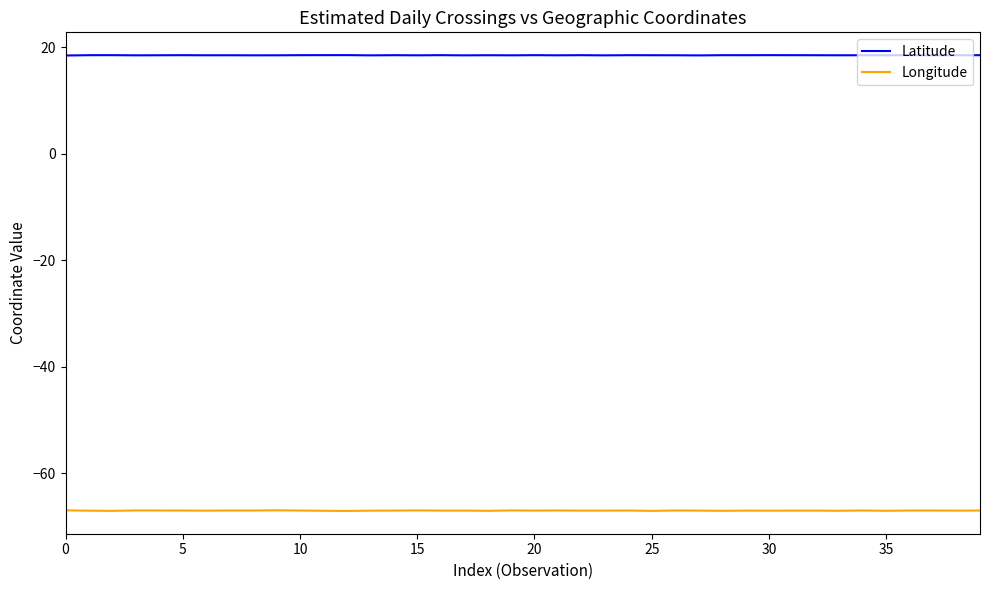

True or false: Longitude and Latitude intersect in this chart.

False